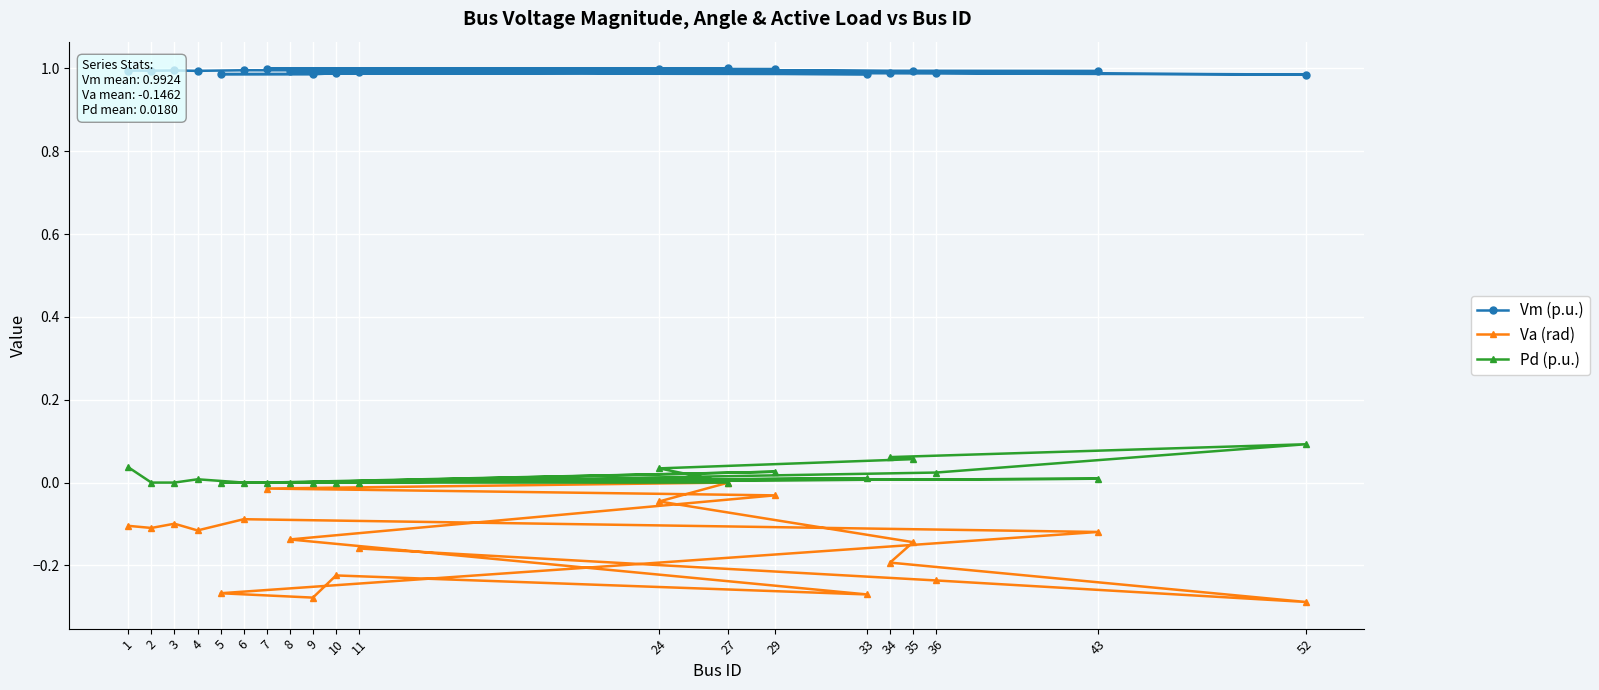

How many lines are shown in the chart?

3